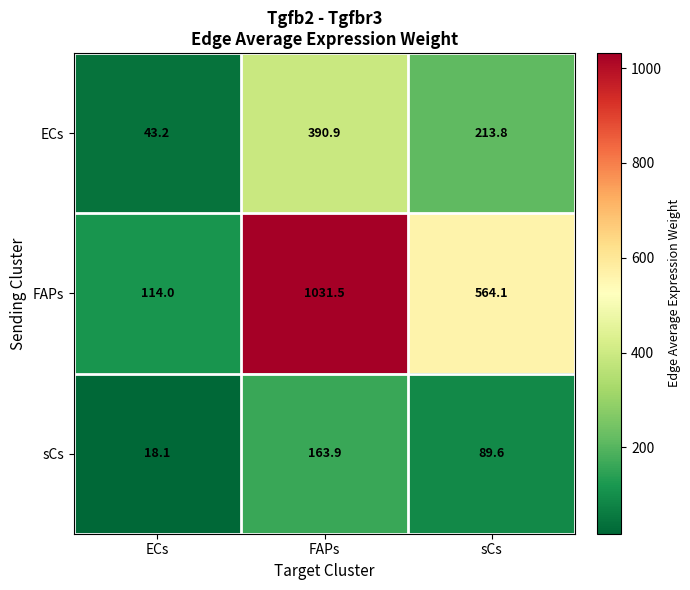

What is the spread (max minus min) of values at FAPs?

867.6